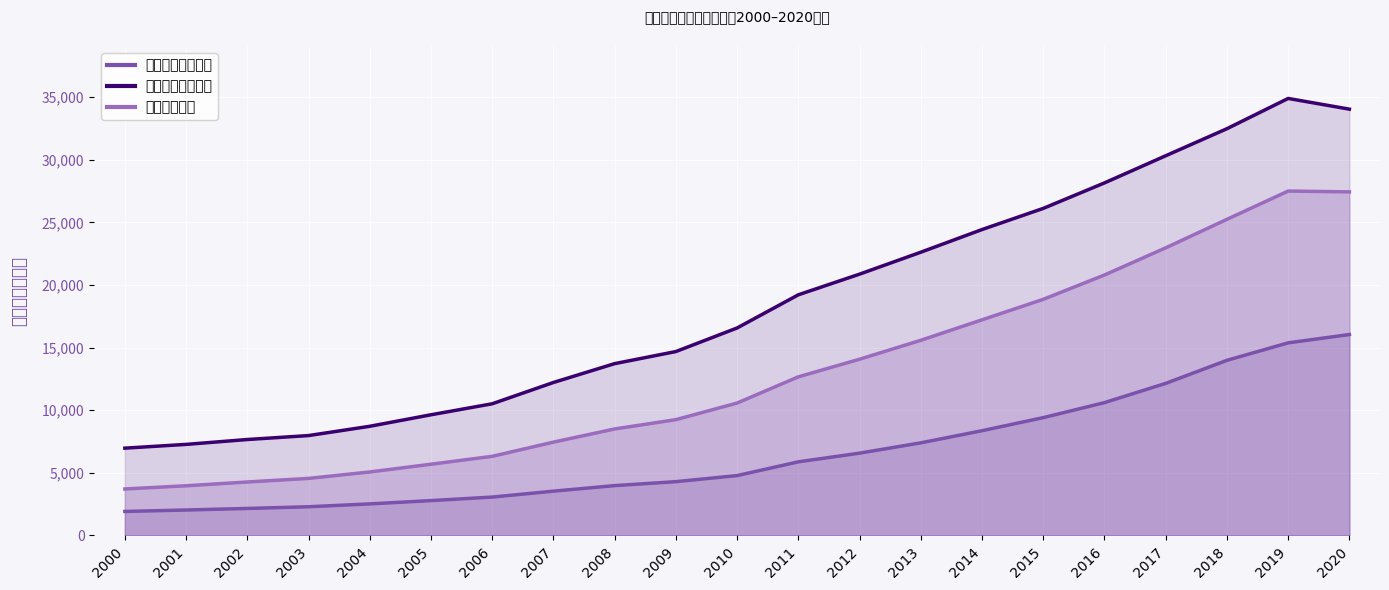

Which series has the largest total across all categories?

城镇居民消费水平